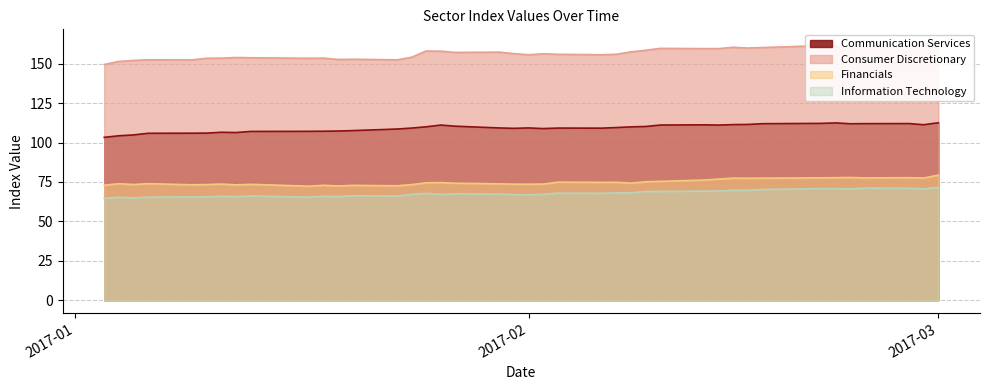

At 2017-02-16, list the series in order from smallest to largest.

Information Technology, Financials, Communication Services, Consumer Discretionary